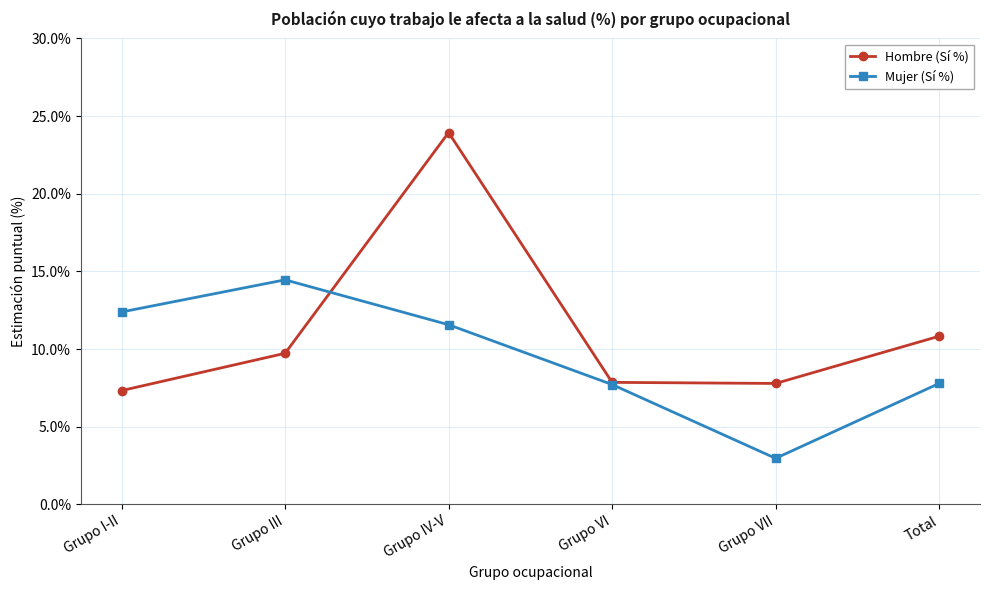

Which series has the largest range (max minus min)?

Hombre (Sí %)